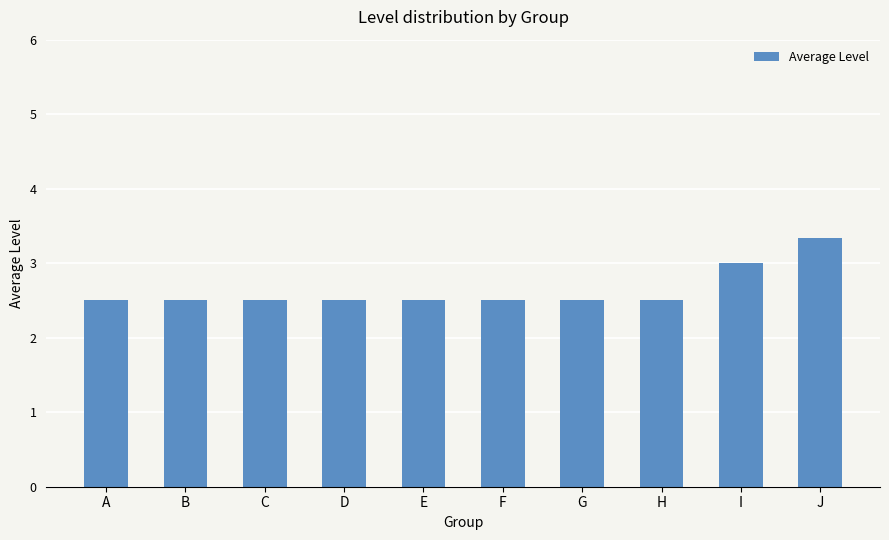

How many series are shown in this chart?

1